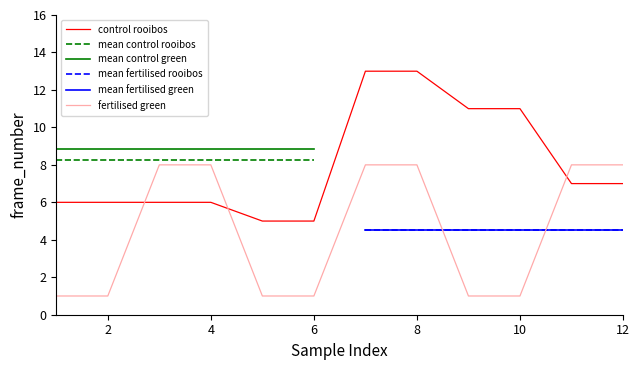

What is the average value of the control rooibos series?

8